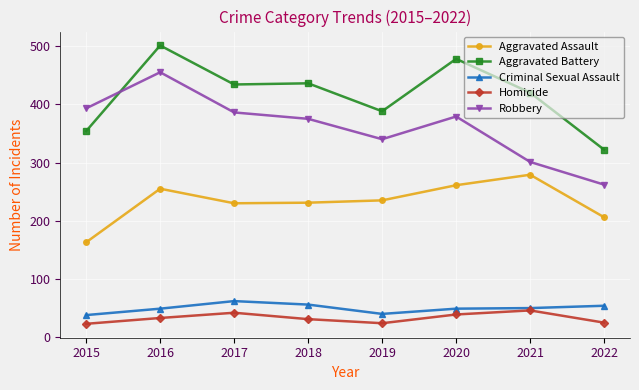

At 2016, list the series in order from smallest to largest.

Homicide, Criminal Sexual Assault, Aggravated Assault, Robbery, Aggravated Battery